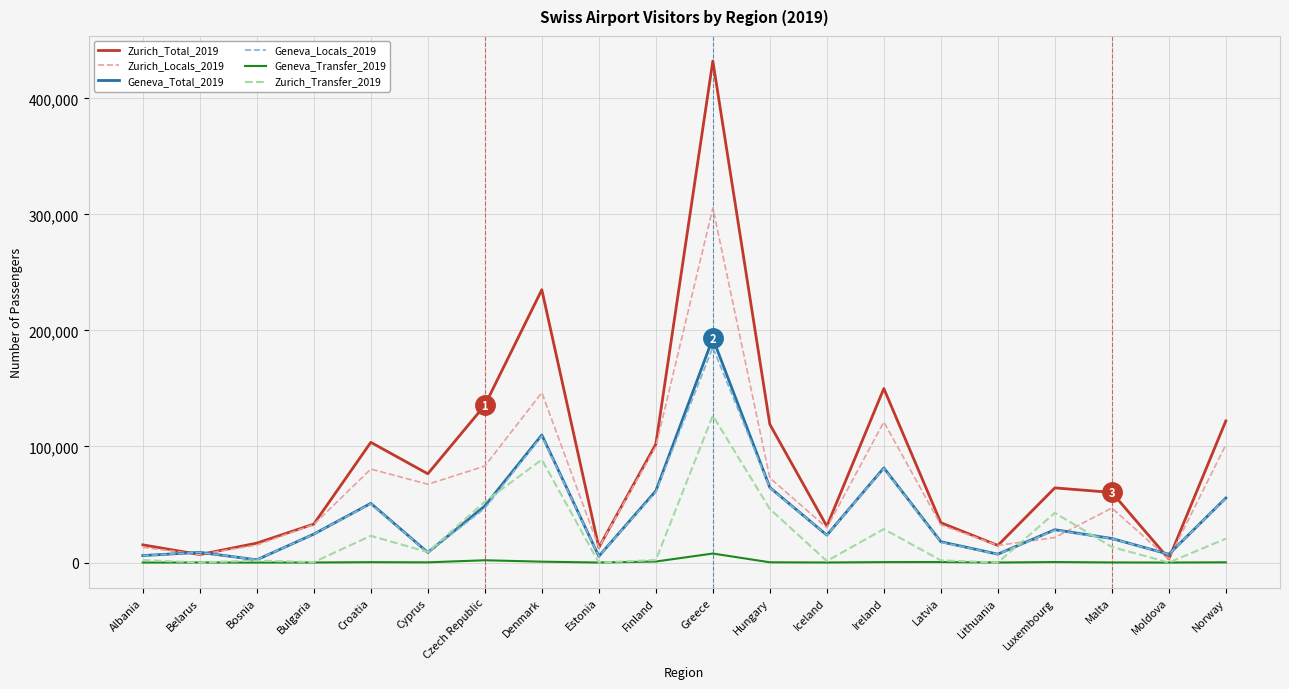

Which series has the largest total across all categories?

Zurich_Total_2019